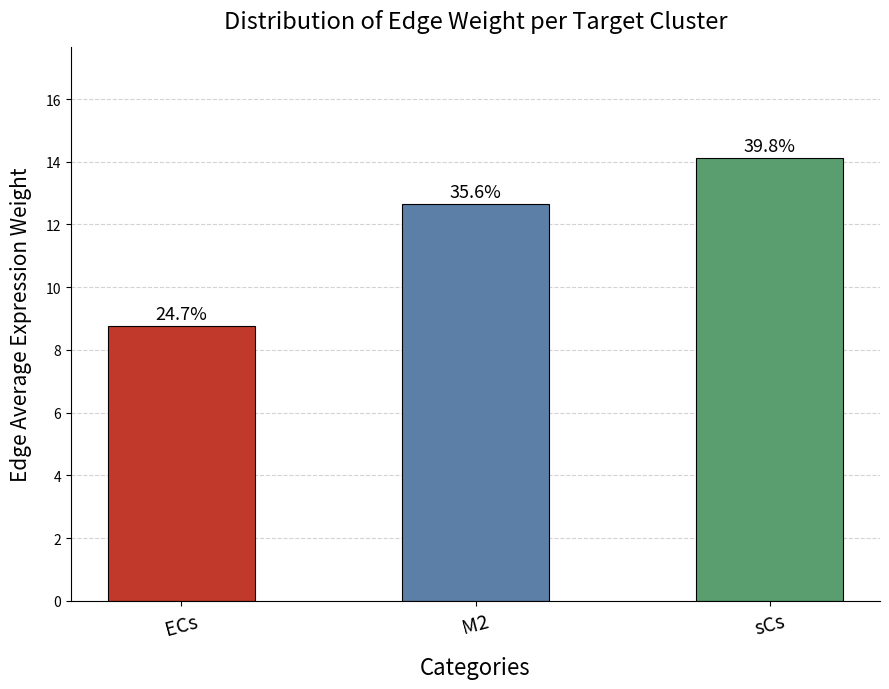

How many bars are there in total?

3